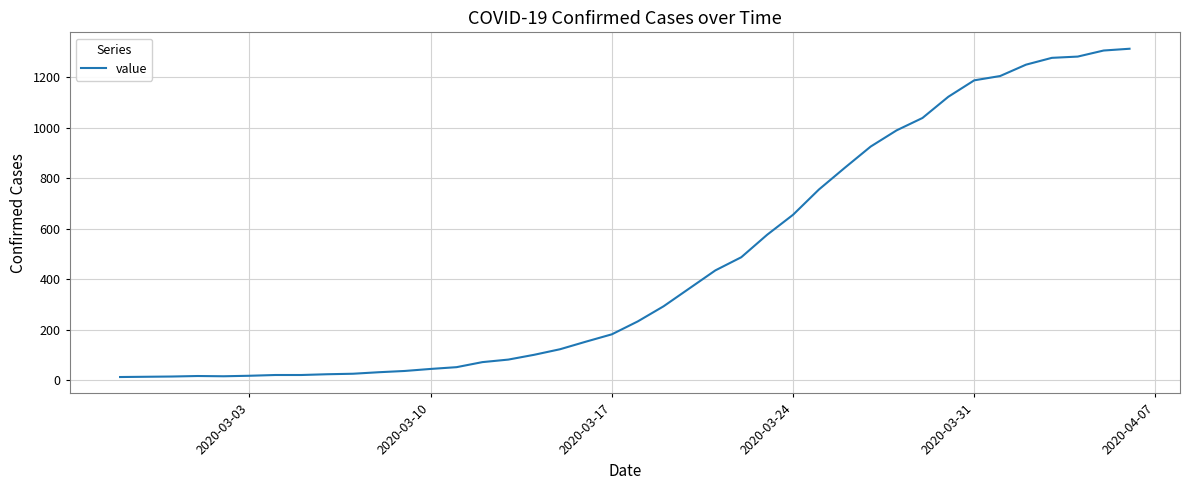

What is the maximum value shown in the chart?

1312